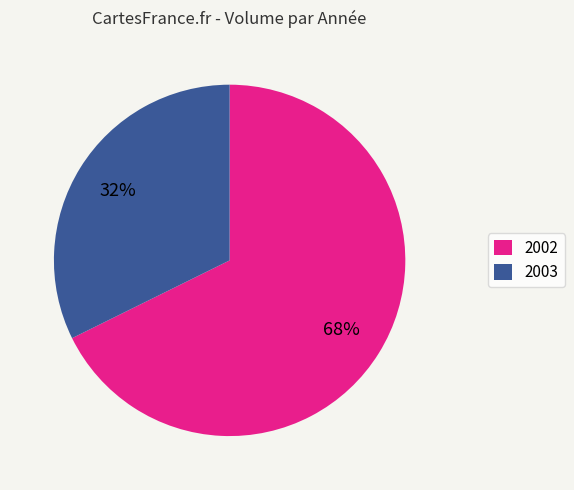

Combined, do 2002 and 2003 account for over 50%?

Yes